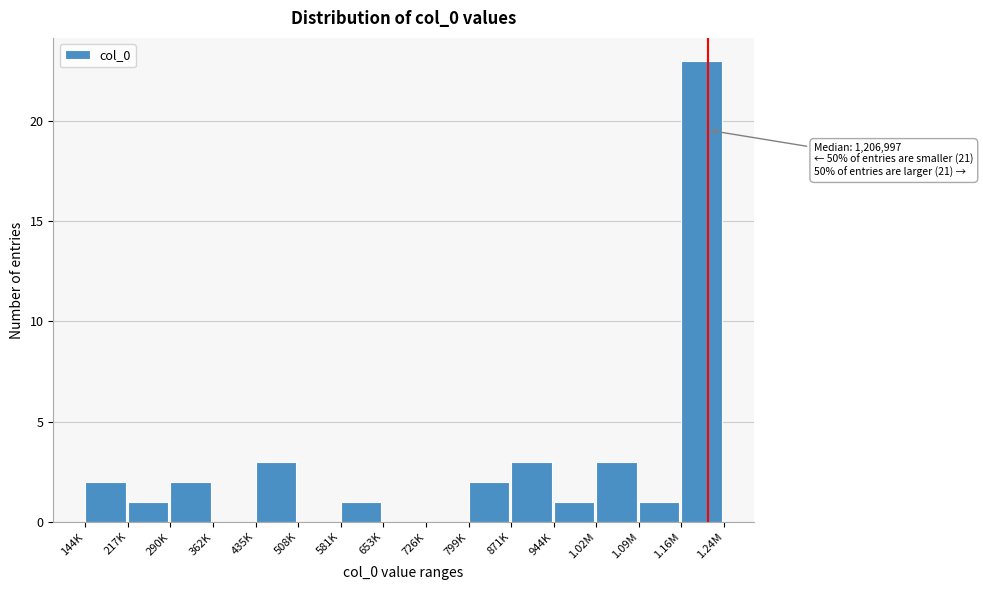

Reading left to right, list all the values displayed in this chart.

144K=2	217K=1	290K=2	362K=0	435K=3	508K=0	581K=1	653K=0	726K=0	799K=2	871K=3	944K=1	1.02M=3	1.09M=1	1.16M=23